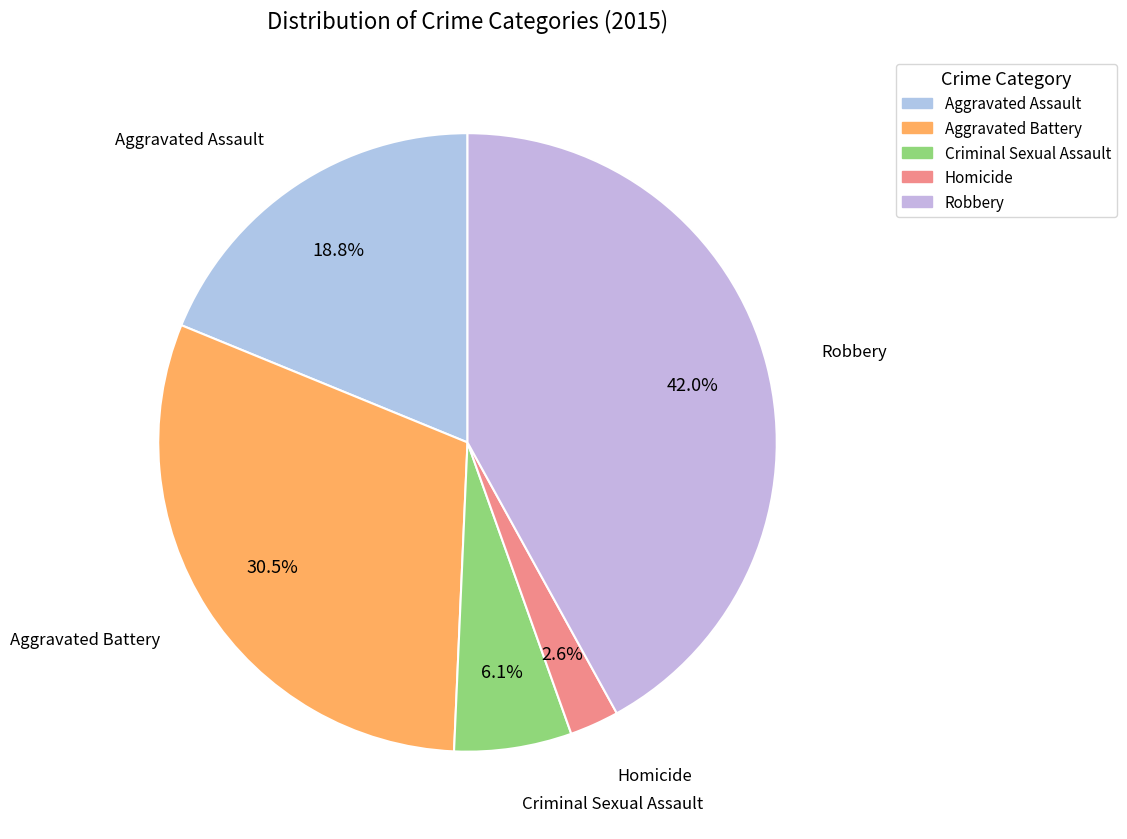

How many slices are in this pie chart?

5